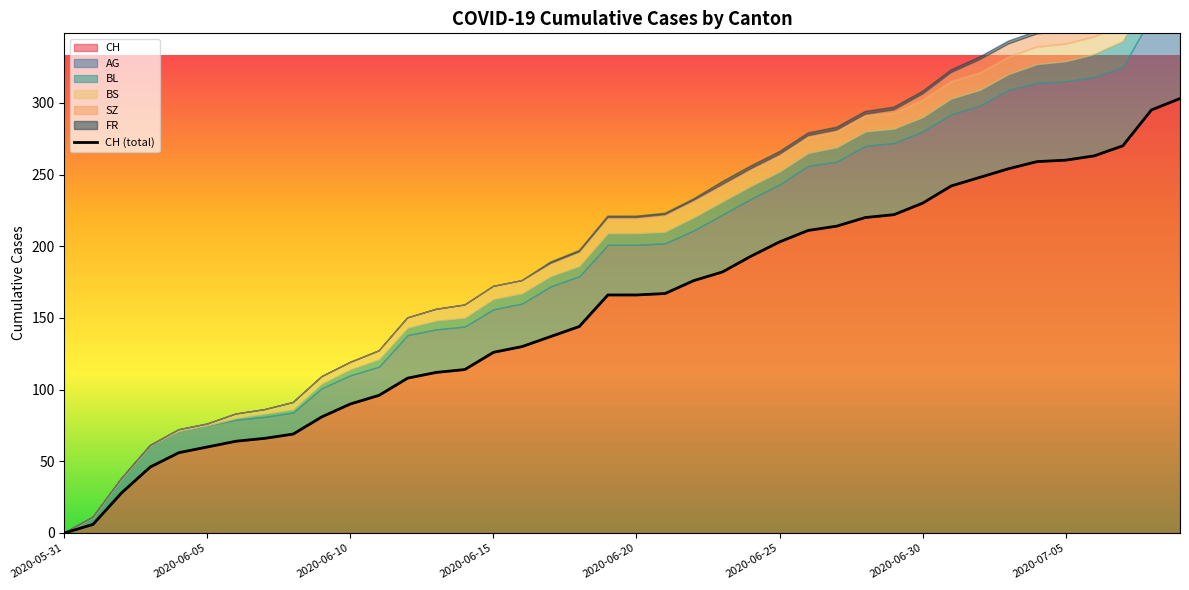

How many values are above zero?

39